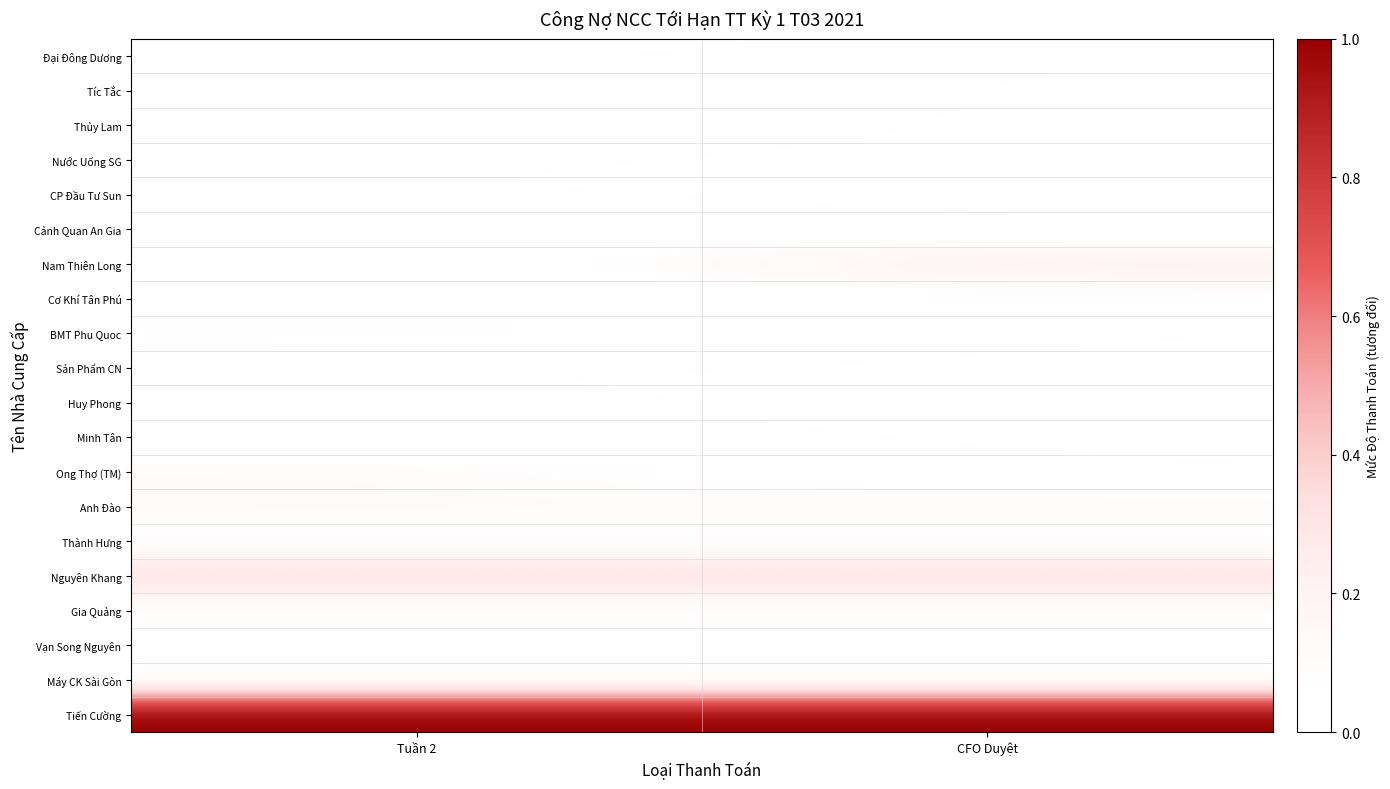

What is the total value across all series at CFO Duyệt?

2.0